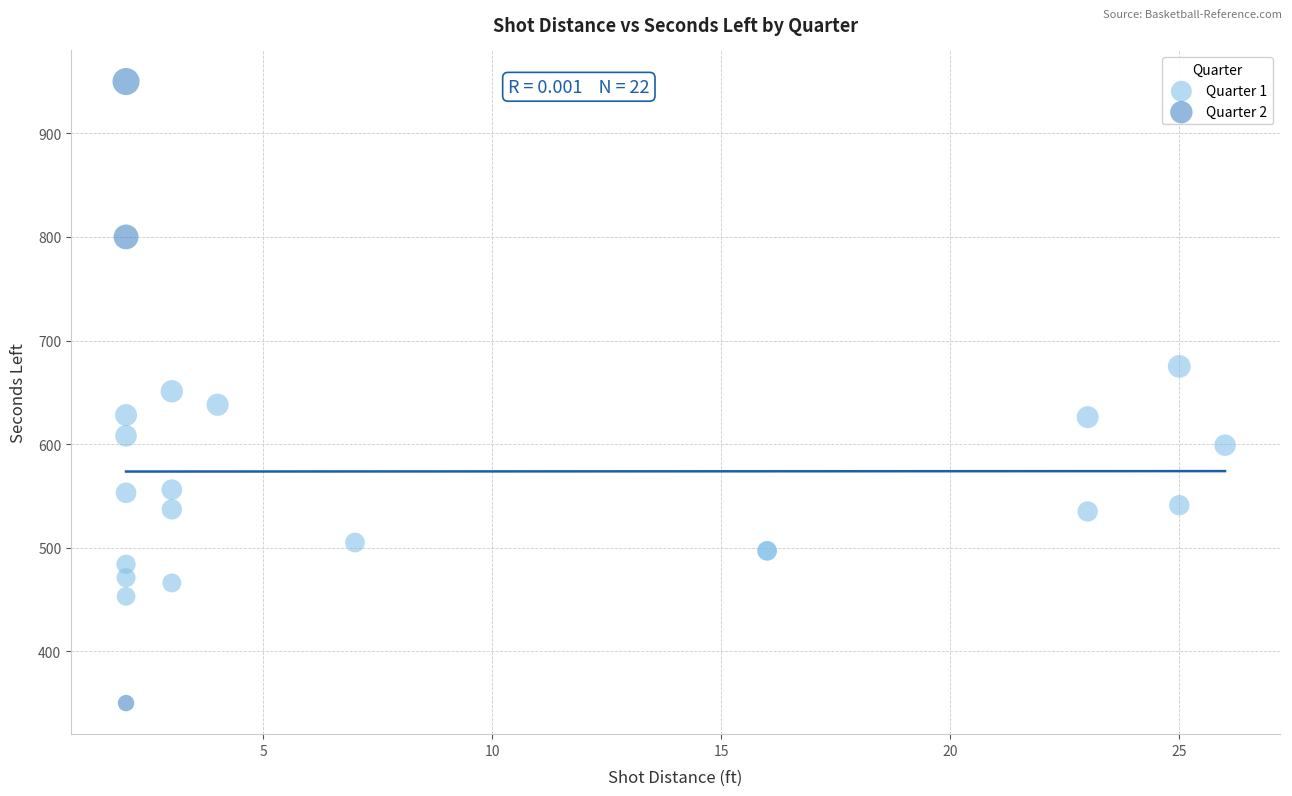

Which series has the largest Y range (max minus min)?

Quarter 2